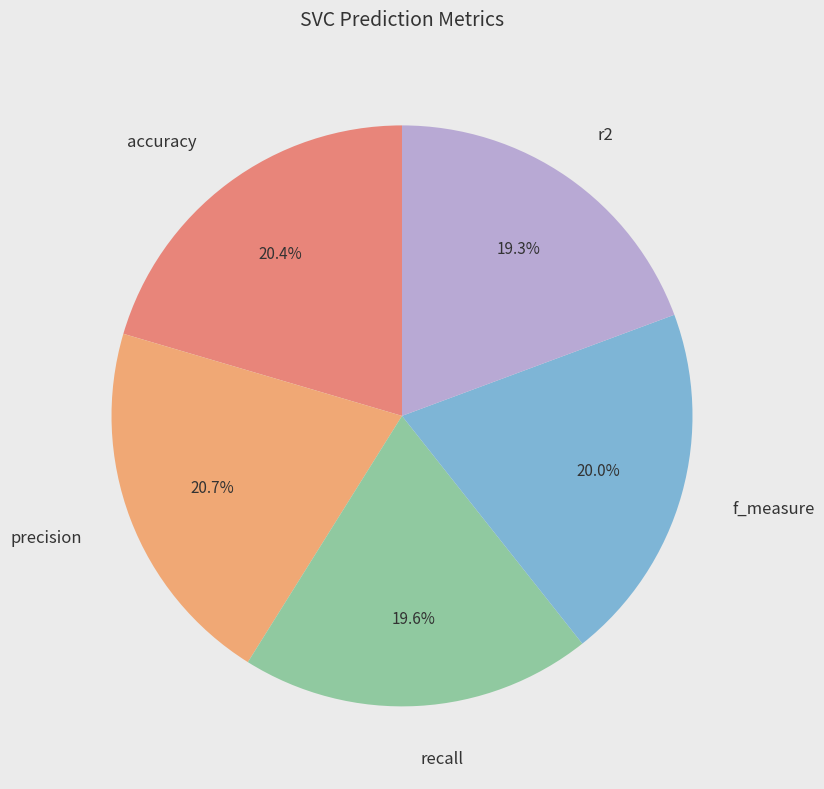

What percentage do precision and r2 together represent?

40.0%